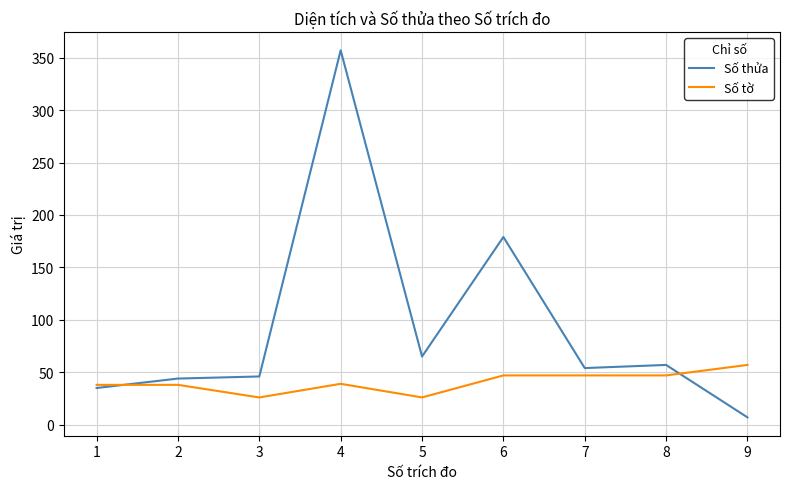

At how many categories does at least one series exceed 315?

1